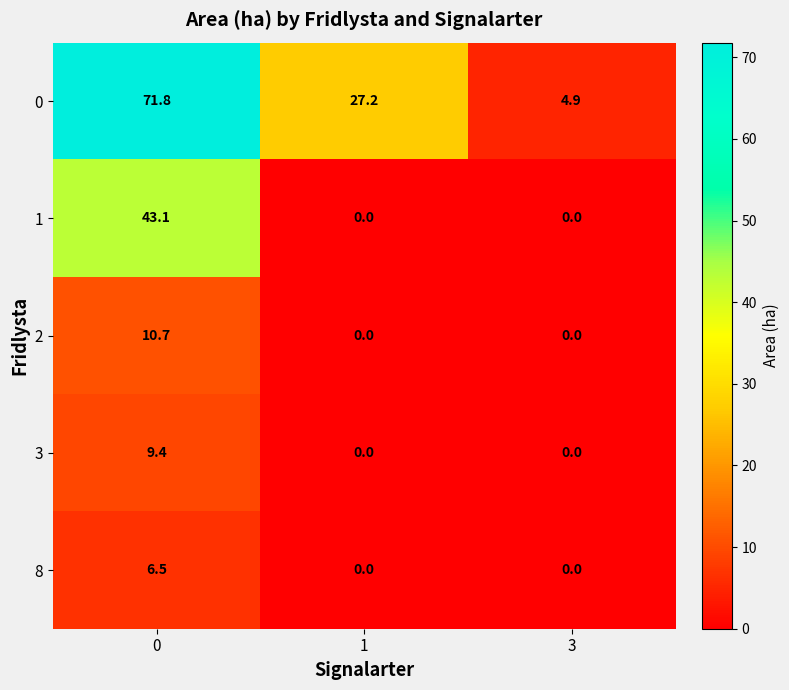

What is the total value across all series at 0?

141.5